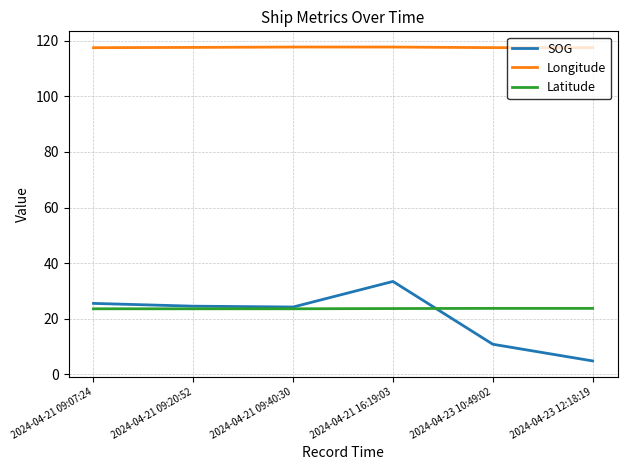

Count the Latitude values in the range 23 to 24.

6